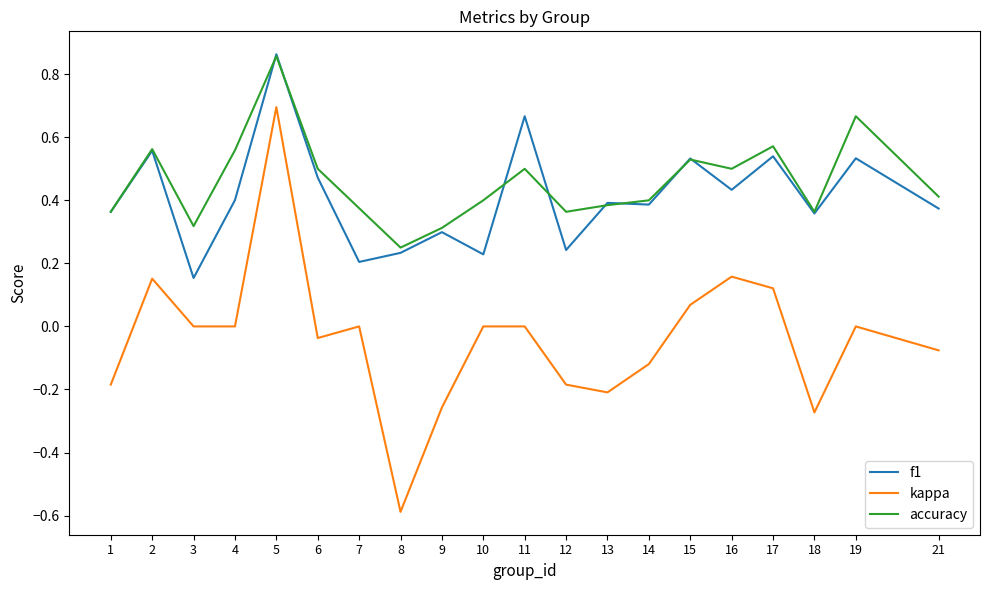

At which category is the sum across all series the highest?

5